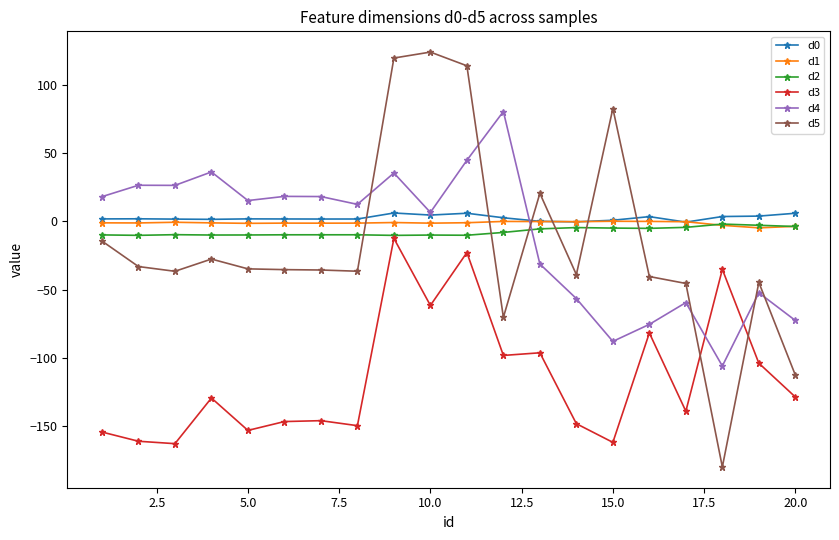

Count the number of data series in this chart.

6